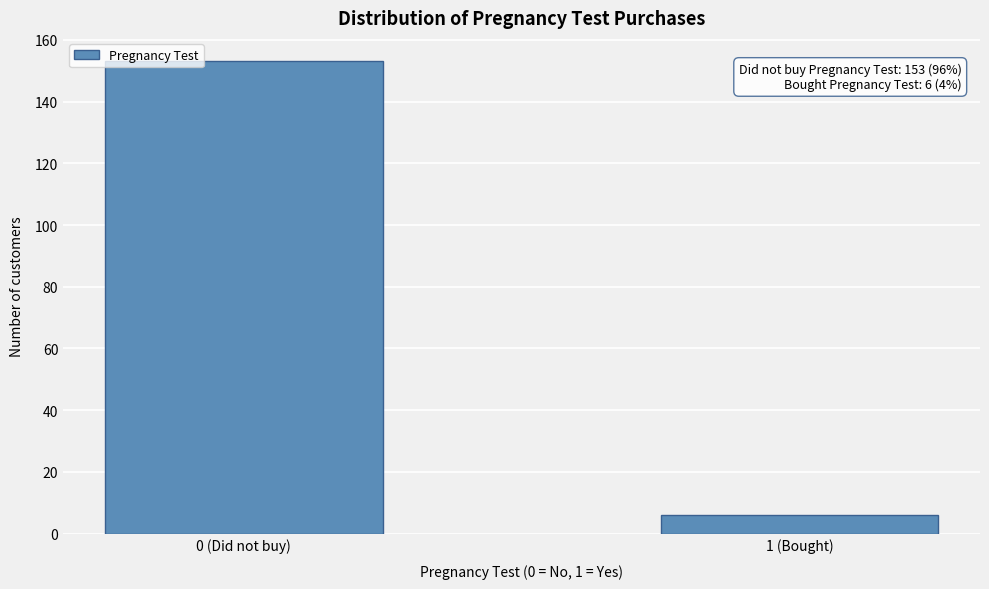

Reading left to right, extract all data points from this chart.

153	6